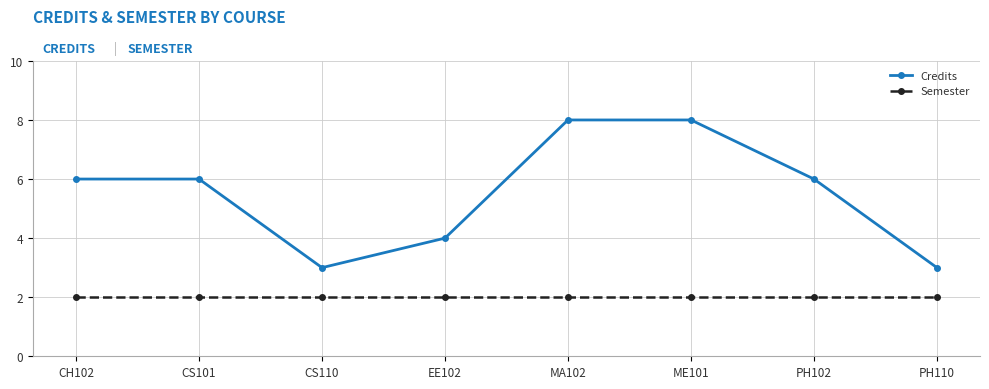

Is the value of Semester at PH110 greater than the value of Credits at EE102?

No